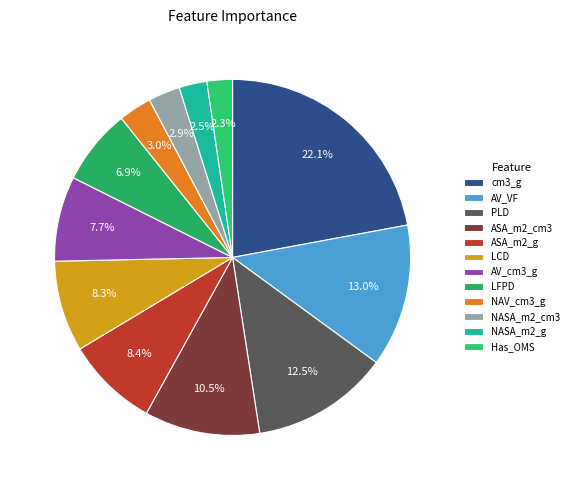

Combined, do AV_cm3_g and ASA_m2_cm3 account for over 50%?

No